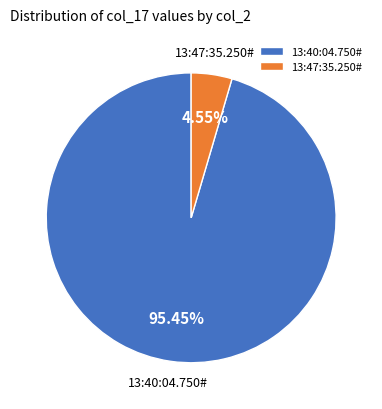

True or false: 13:47:35.250# accounts for 19% of the total.

False